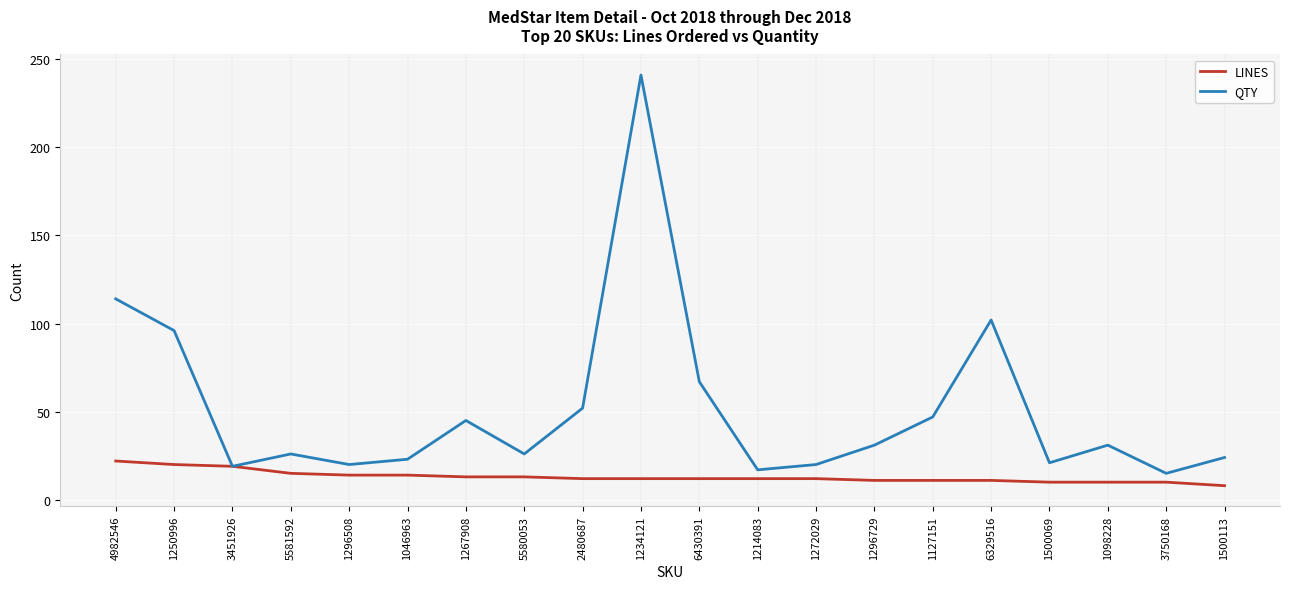

List the series in order of their peak value, highest first.

QTY, LINES